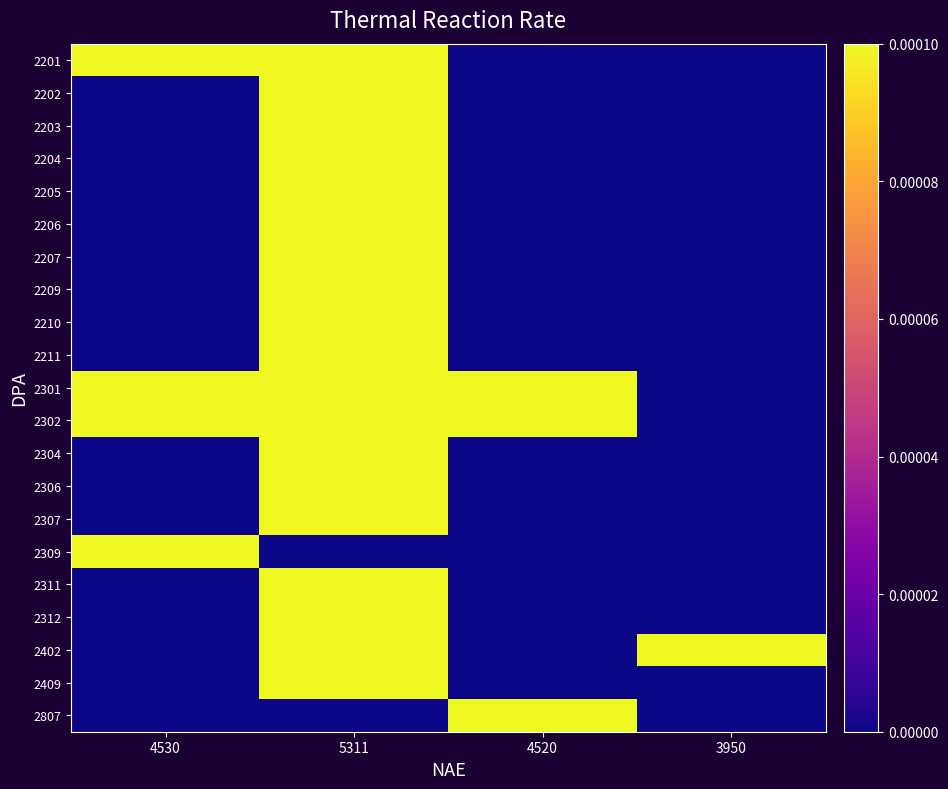

At 4530, list the series in order from largest to smallest.

2309, 2302, 2201, 2301, 2202, 2203, 2204, 2205, 2206, 2207, 2209, 2210, 2211, 2304, 2306, 2307, 2311, 2312, 2402, 2409, 2807